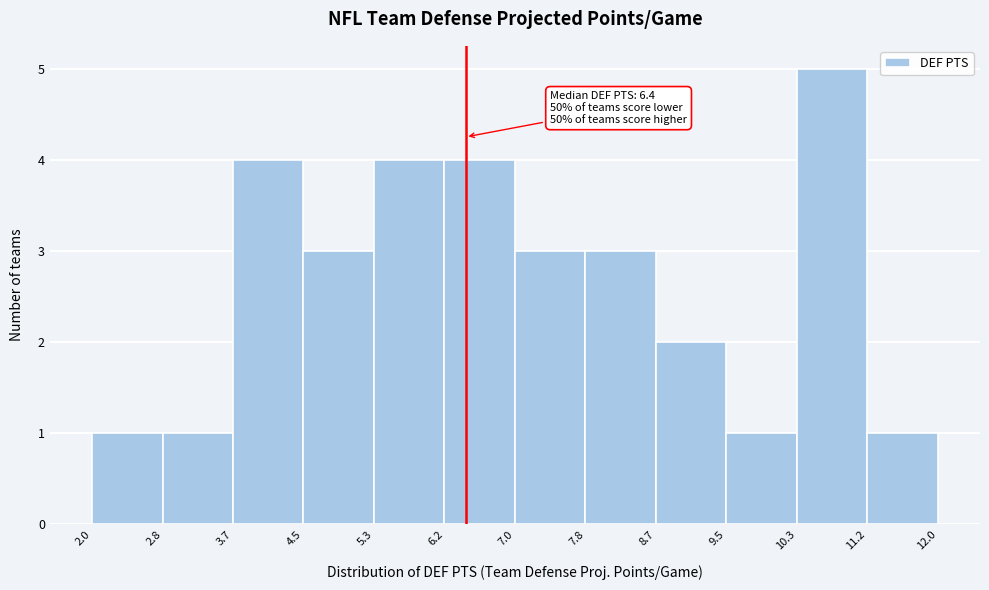

Over which range of the x-axis is the bar tallest?

10.3 to 11.2